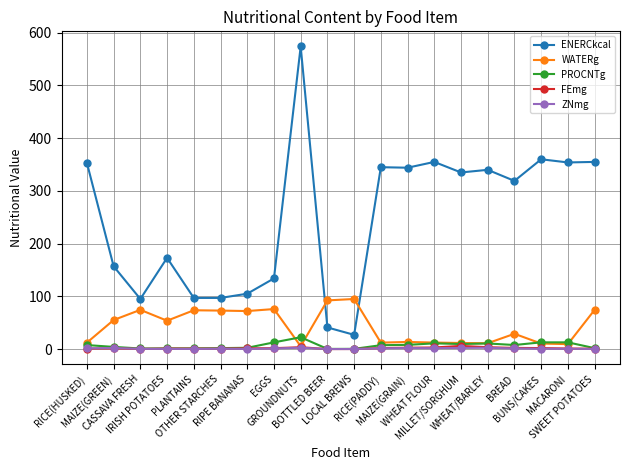

What is the greatest value displayed?

574.0